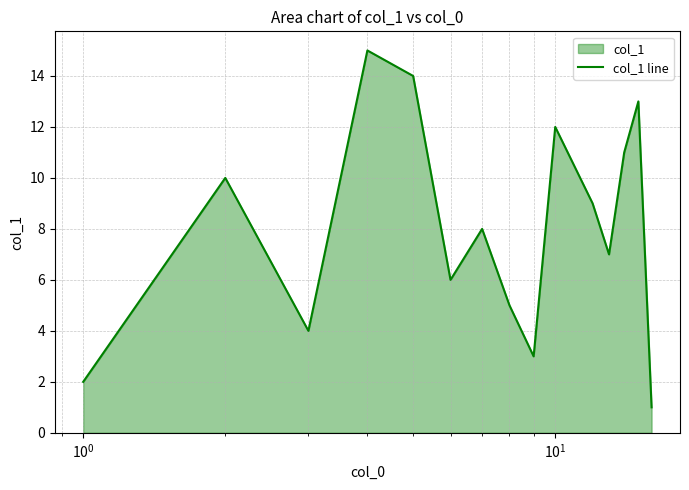

What is the difference between the second highest and second lowest values?

12